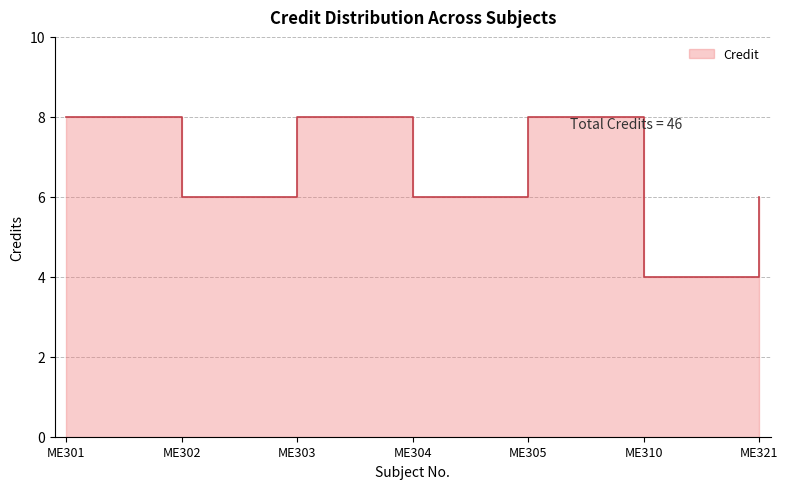

What is the minimum value shown in the chart?

4